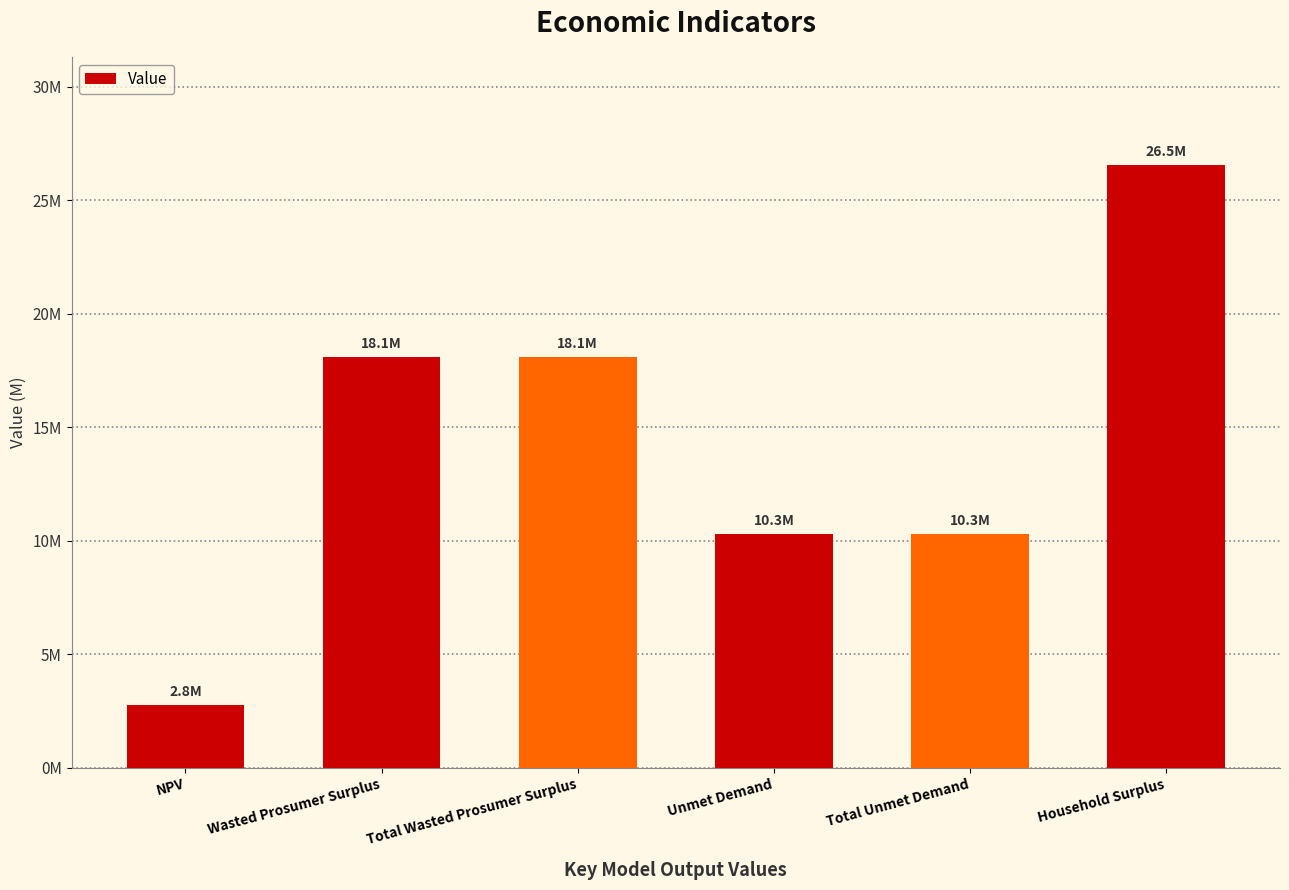

What is the greatest value displayed?

26525932.9